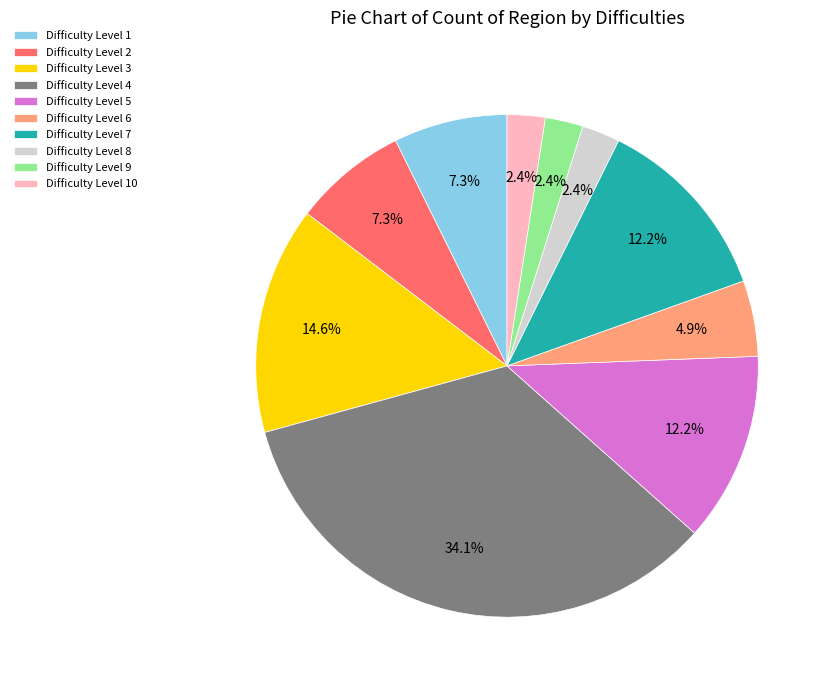

To the nearest percent, what is the difference between the largest and smallest slice percentages?

32%